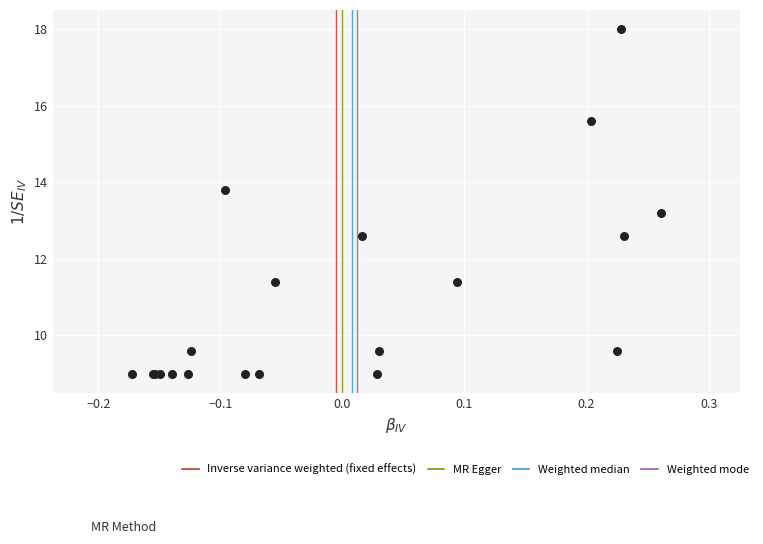

What Y value in the scatter plot is closest to 13?

13.2